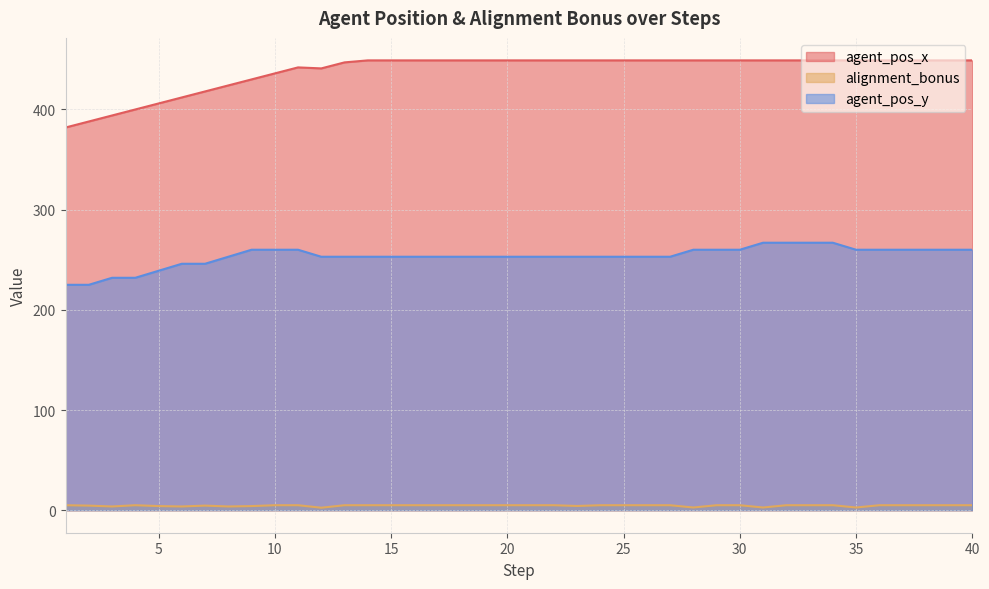

Which has a higher value, 6 or 9?

9